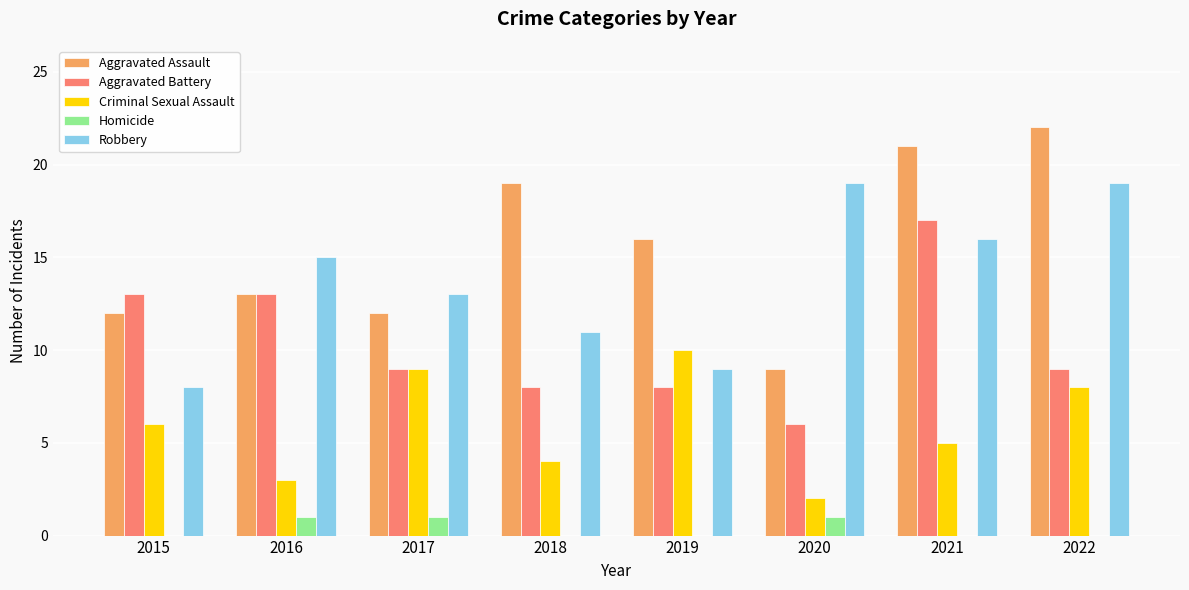

The value of Aggravated Battery at 2017 is 9. True or false?

True